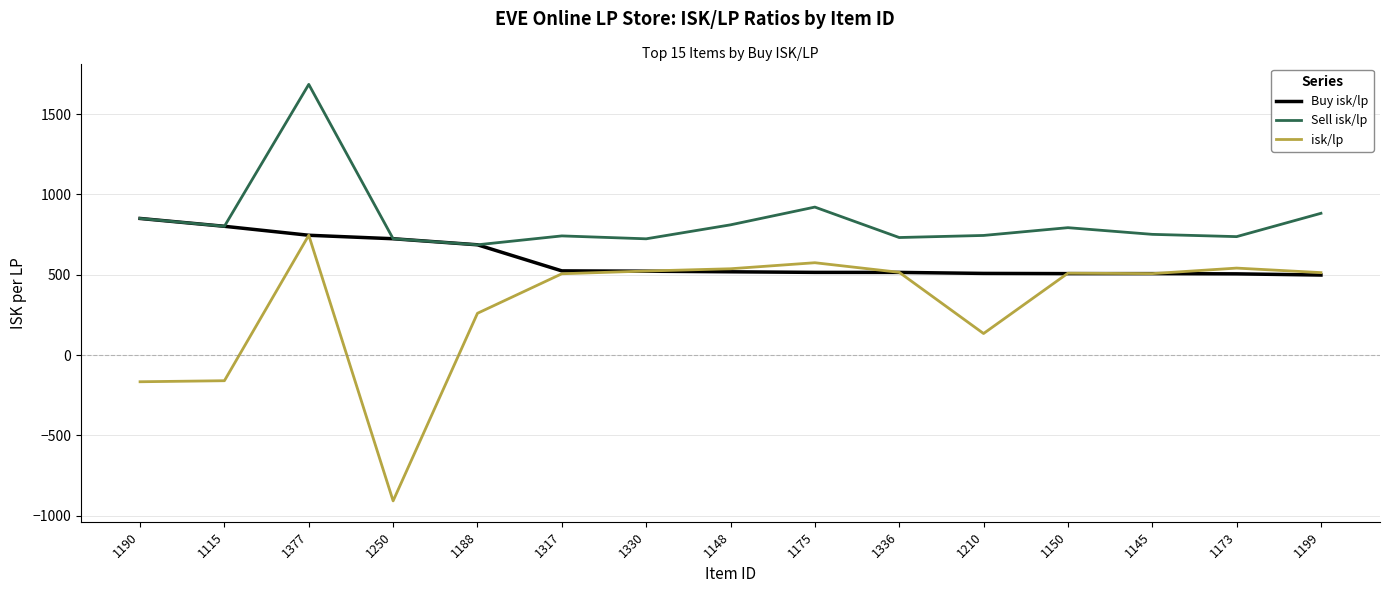

List the series in order of their overall mean, lowest first.

isk/lp, Buy isk/lp, Sell isk/lp